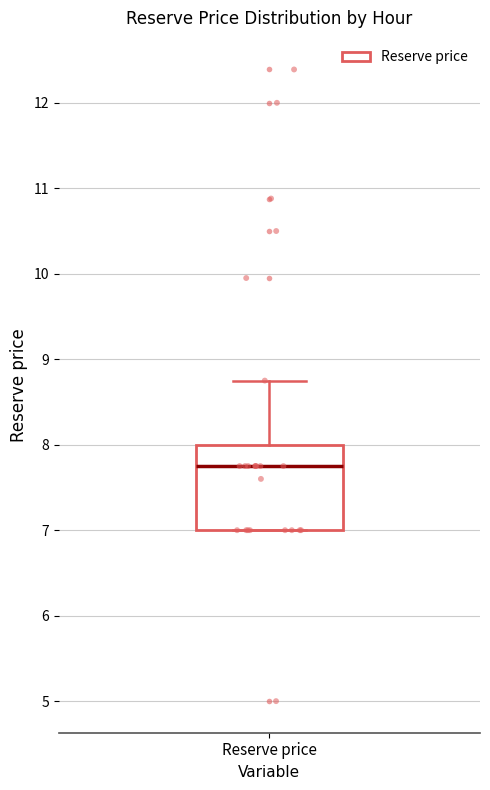

Read this box plot against the y-axis: the position of the median line, the range covered by the box, and the ends of both whiskers. The values are not printed on the chart, so give them approximately, as read against the axis.

median 7.8, box 7.0 to 8.0, whiskers 7.0 to 8.8